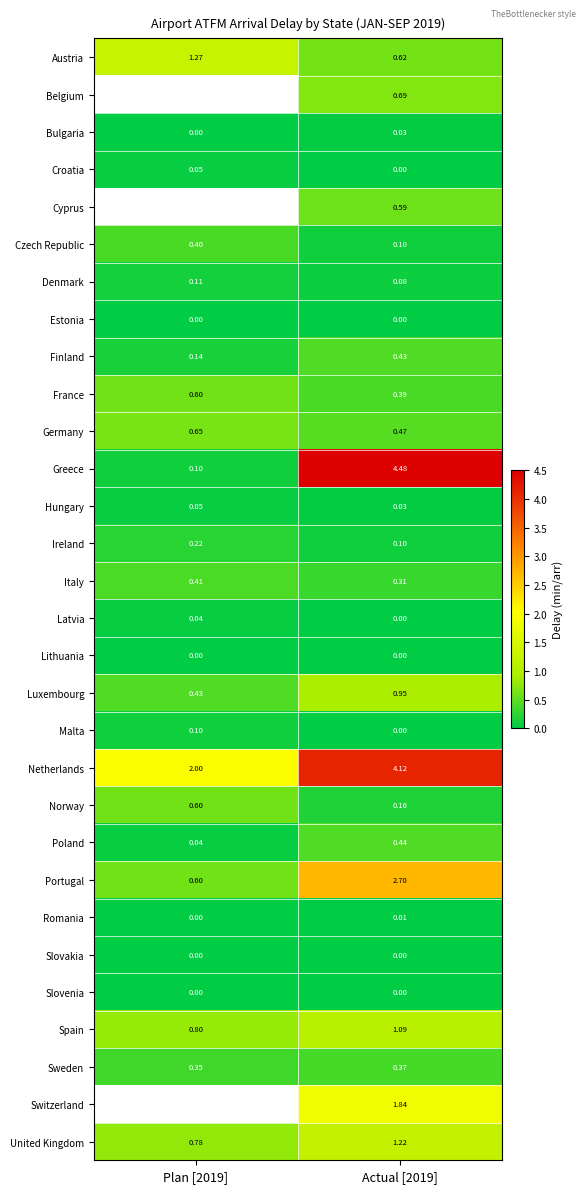

Read the Czech Republic value at Plan [2019].

0.4